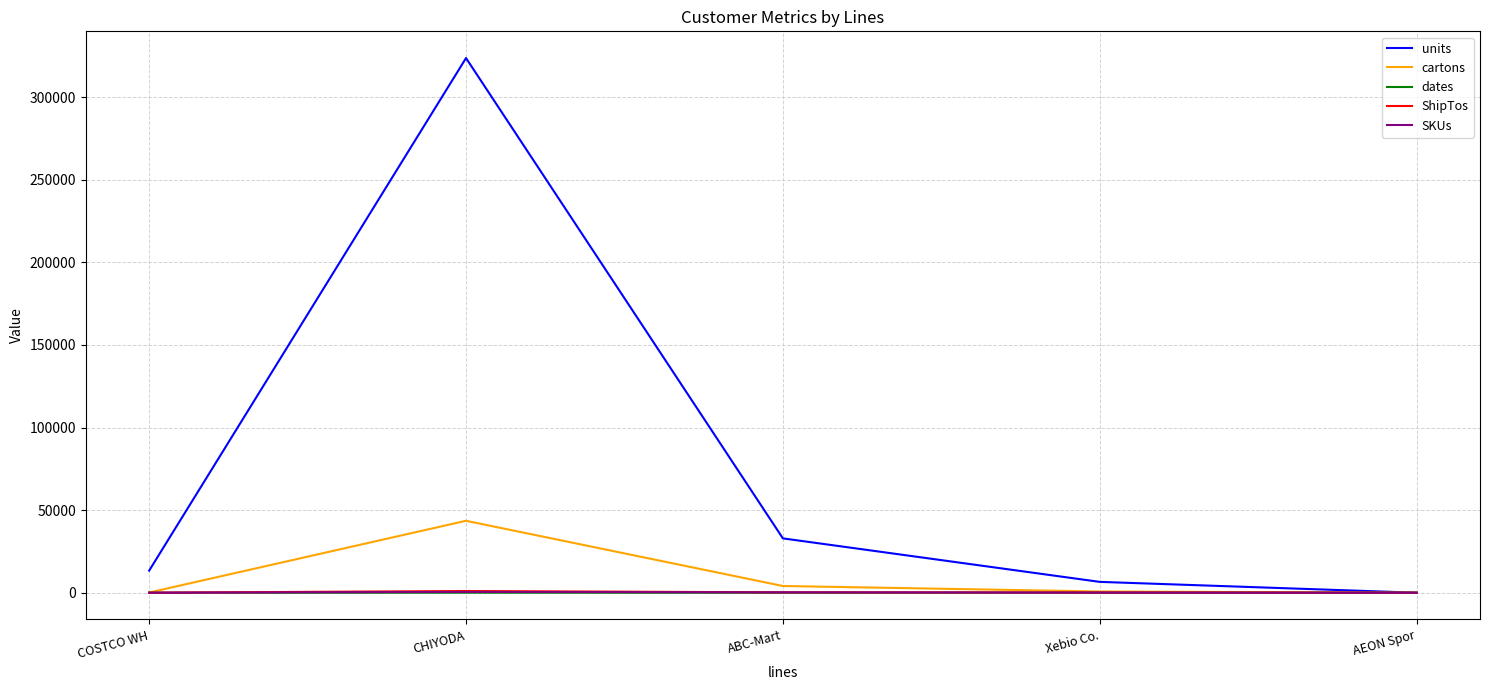

The units series shows 13368 at COSTCO WH. True or false?

True